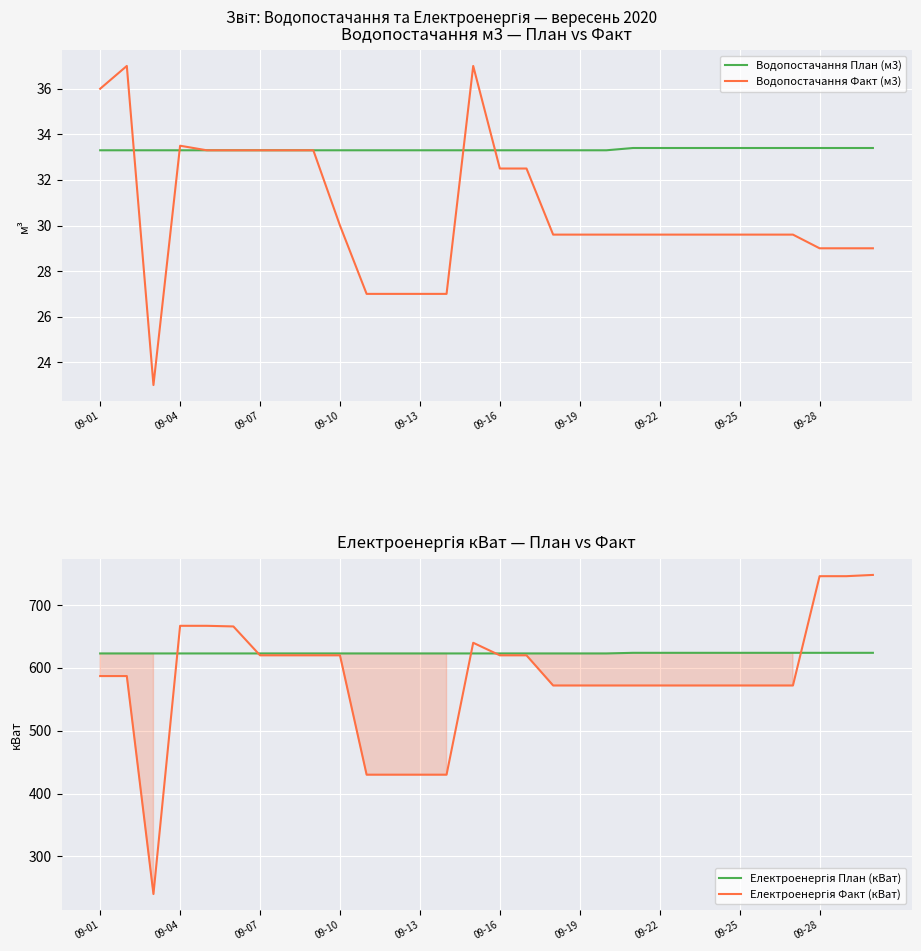

What is the lowest value of the Водопостачання План (м3) series?

33.3